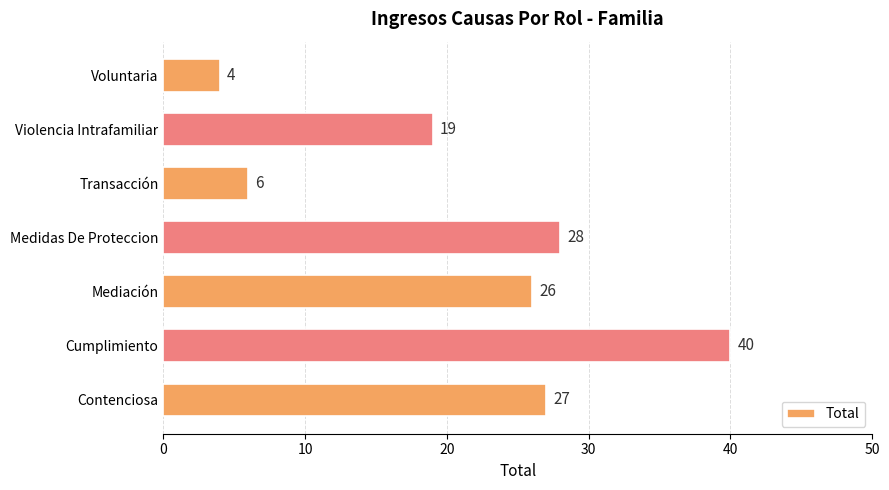

List the labels in order of value, largest first.

Cumplimiento, Medidas De Proteccion, Contenciosa, Mediación, Violencia Intrafamiliar, Transacción, Voluntaria